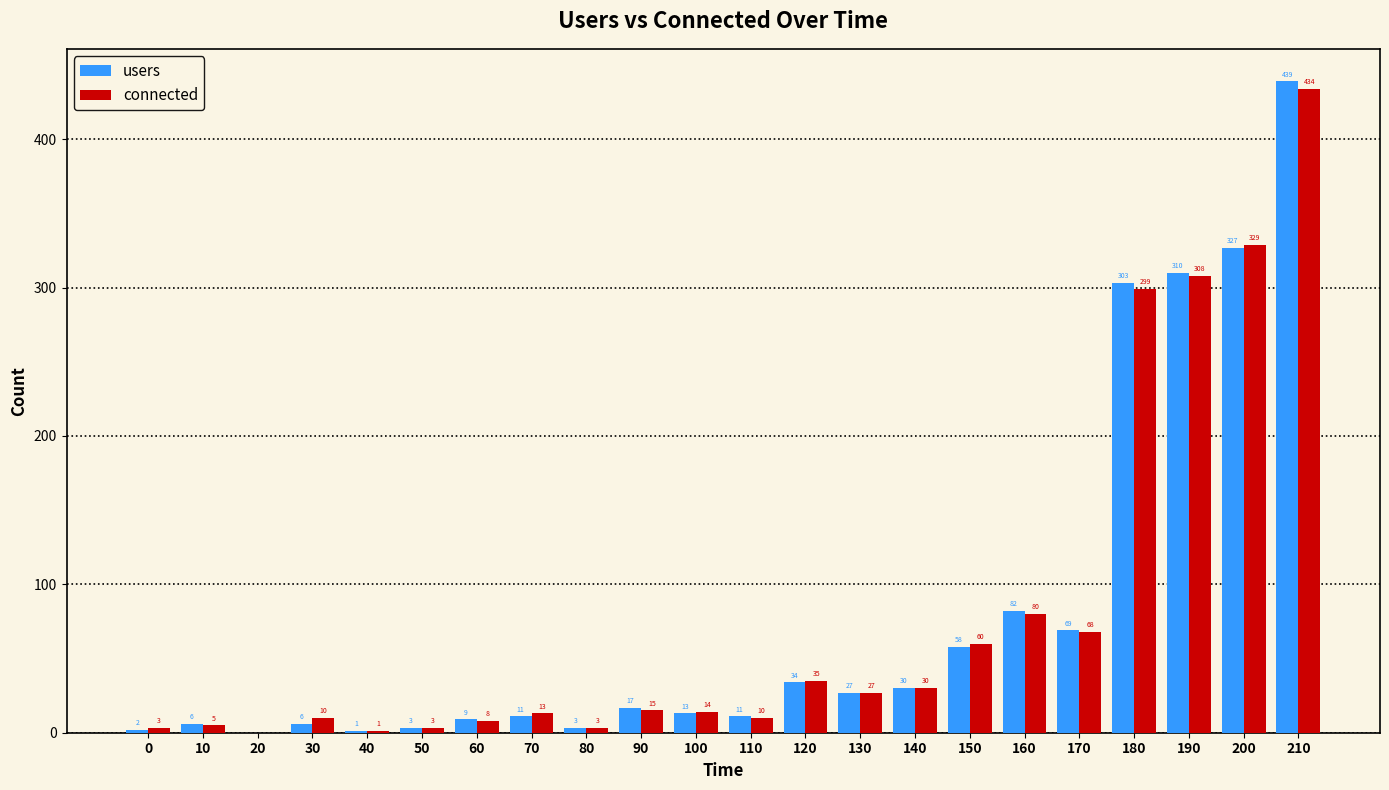

What is the sum of all connected values?

1755